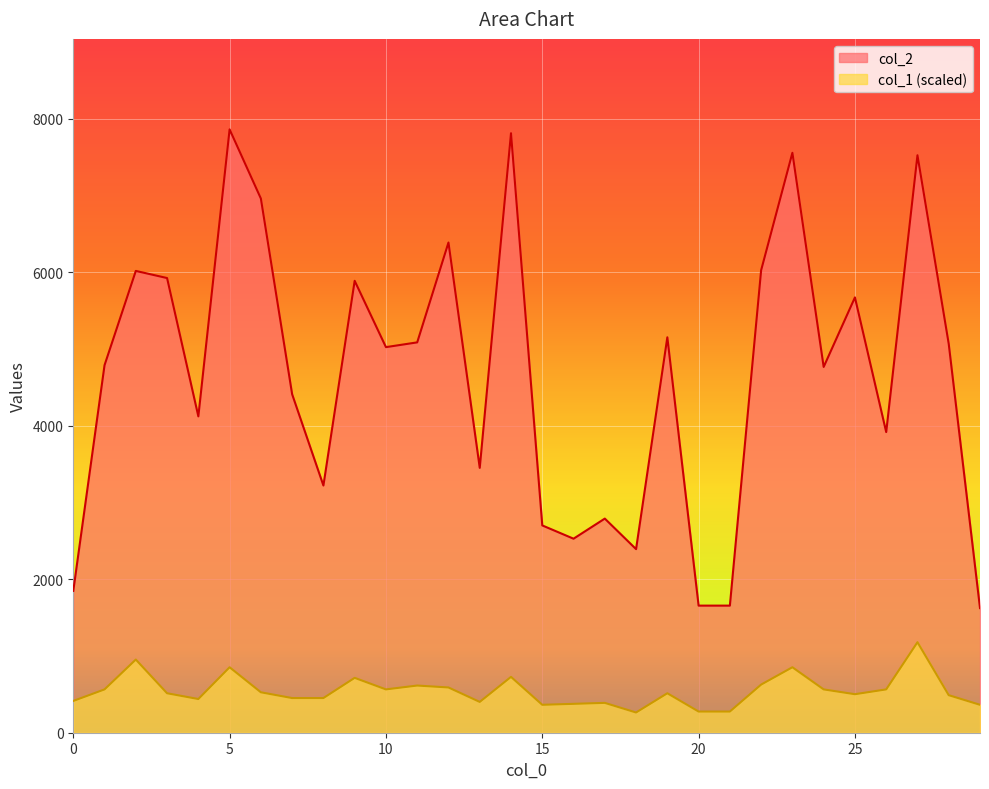

True or false: col_1 has a value of 388.9 at 17.

True